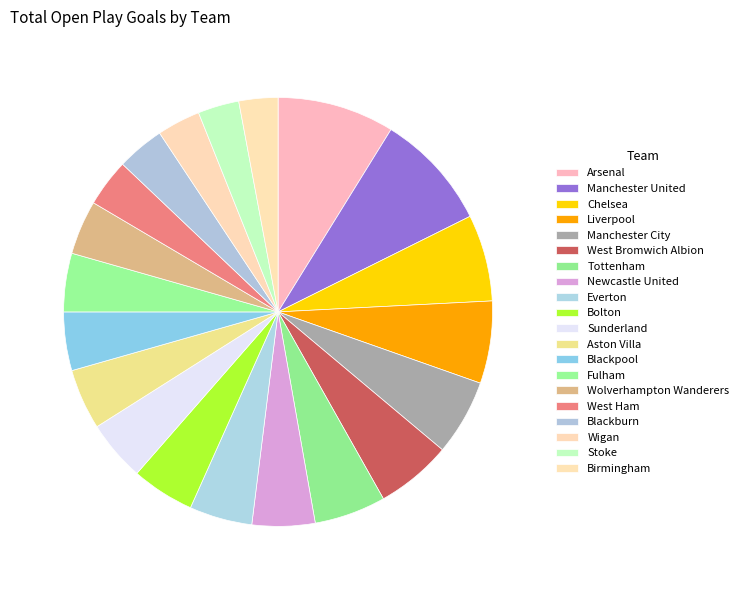

What is the change in value from Manchester United to Manchester City?

-19